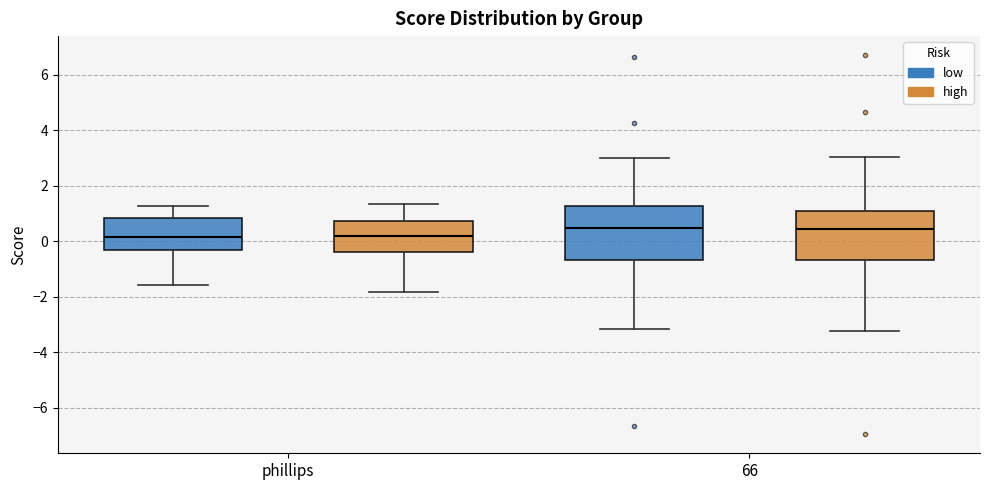

Reading left to right, transcribe this box plot: for each box, give where its median line is, the range the box spans, and where its two whiskers end, as read against the y-axis. The values are not printed on the chart, so give them approximately, as read against the axis.

phillips (low): median 0.2, box -0.4 to 0.8, whiskers -1.6 to 1.2
phillips (high): median 0.2, box -0.4 to 0.8, whiskers -1.8 to 1.4
66 (low): median 0.4, box -0.6 to 1.2, whiskers -3.2 to 3.0
66 (high): median 0.4, box -0.6 to 1.2, whiskers -3.2 to 3.0